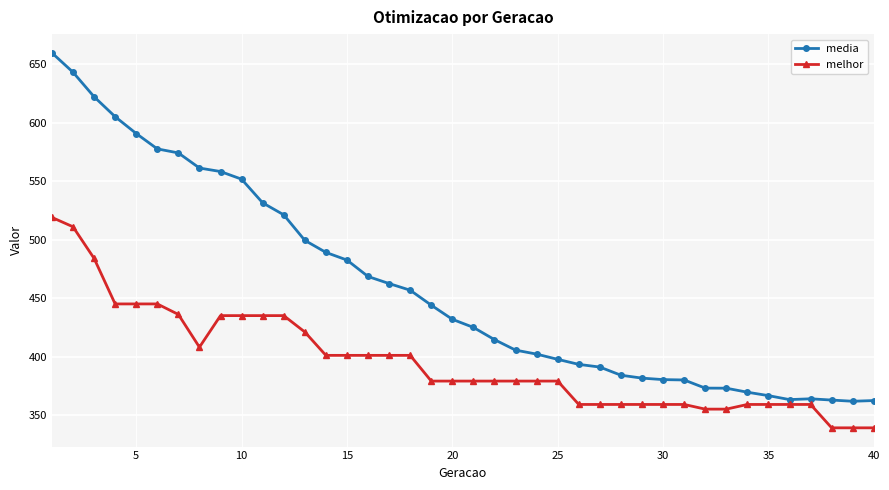

What is the average value of the melhor series?

395.7